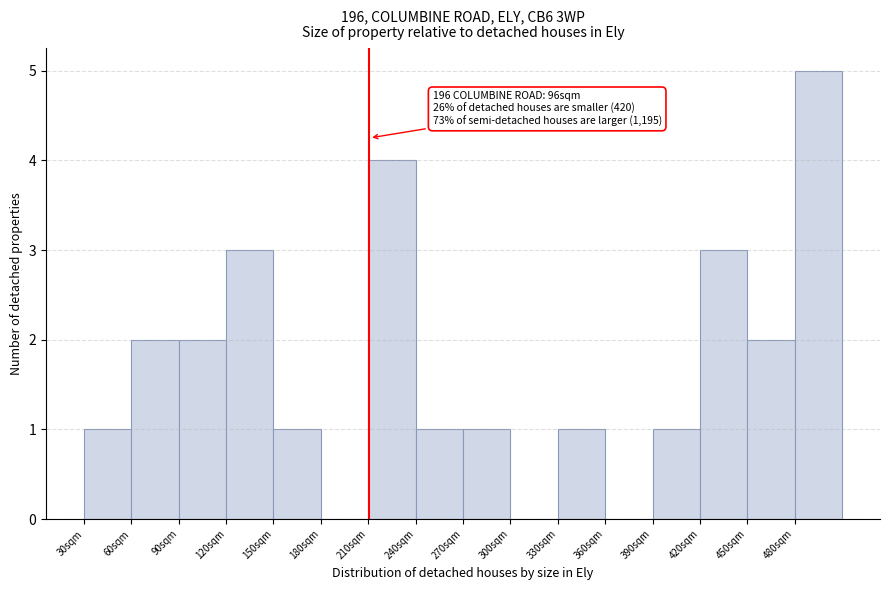

Which range on the x-axis has the tallest bar?

480 to 510